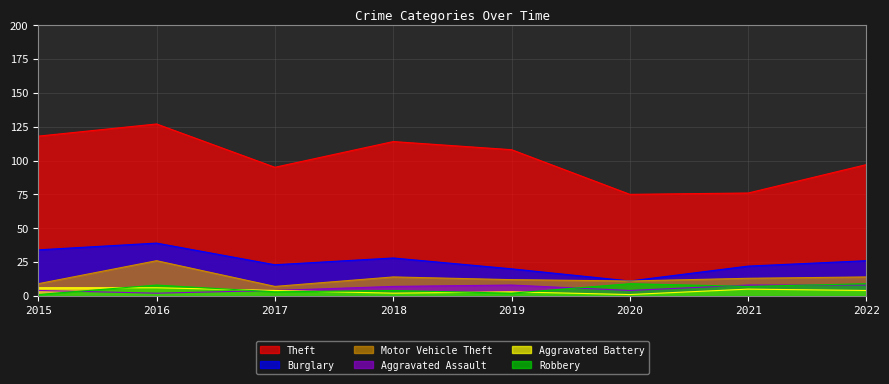

Count the number of categories in the chart.

8